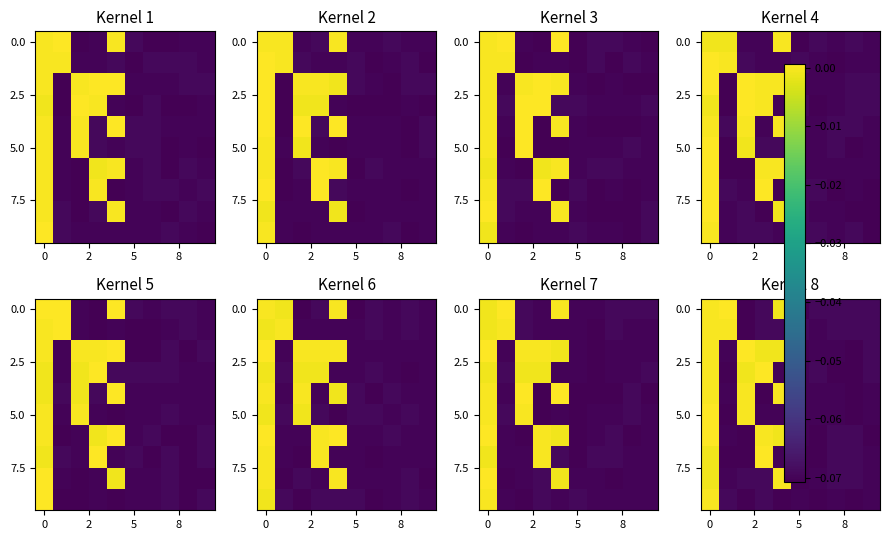

At how many categories does at least one series exceed 0?

4